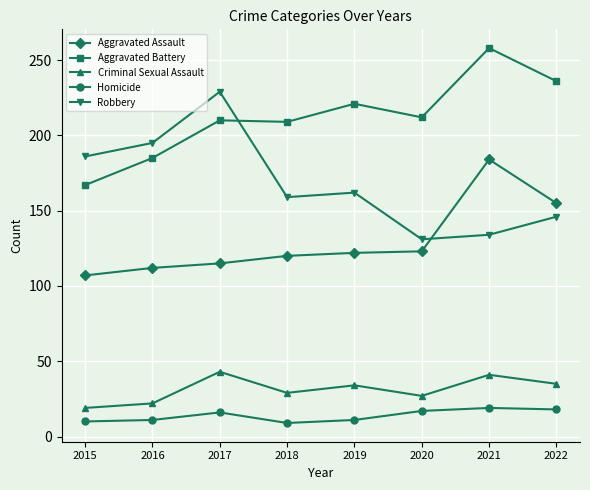

True or false: Aggravated Battery has more than 1 interior local peaks.

True